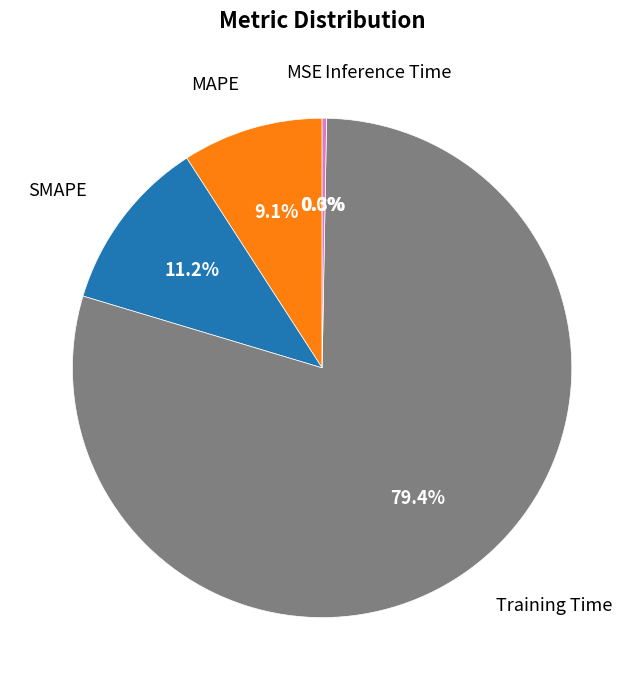

Does Training Time represent more than half of the total?

Yes